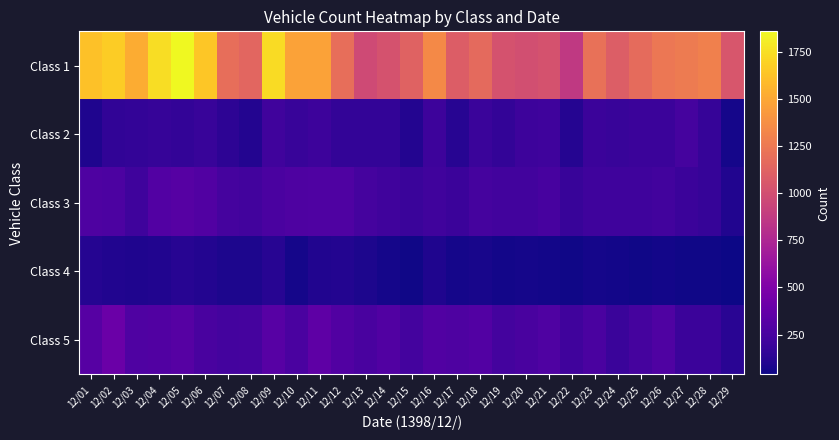

Reading right to left, list all the values displayed in this chart.

Class 1: 12/29=1042	12/28=1291	12/27=1263	12/26=1245	12/25=1171	12/24=1092	12/23=1209	12/22=864	12/21=1022	12/20=1000	12/19=1024	12/18=1165	12/17=1088	12/16=1341	12/15=1120	12/14=1025	12/13=975	12/12=1196	12/11=1473	12/10=1473	12/09=1732	12/08=1148	12/07=1192	12/06=1643	12/05=1860	12/04=1742	12/03=1520	12/02=1673	12/01=1619
Class 2: 12/29=65	12/28=175	12/27=240	12/26=198	12/25=200	12/24=181	12/23=197	12/22=111	12/21=215	12/20=204	12/19=166	12/18=188	12/17=121	12/16=207	12/15=106	12/14=159	12/13=163	12/12=162	12/11=202	12/10=182	12/09=218	12/08=104	12/07=140	12/06=183	12/05=165	12/04=175	12/03=166	12/02=156	12/01=90
Class 3: 12/29=98	12/28=174	12/27=195	12/26=229	12/25=215	12/24=211	12/23=212	12/22=181	12/21=248	12/20=226	12/19=224	12/18=238	12/17=199	12/16=220	12/15=188	12/14=221	12/13=238	12/12=287	12/11=281	12/10=276	12/09=262	12/08=227	12/07=243	12/06=288	12/05=314	12/04=295	12/03=213	12/02=269	12/01=279
Class 4: 12/29=38	12/28=46	12/27=52	12/26=56	12/25=50	12/24=57	12/23=63	12/22=51	12/21=55	12/20=61	12/19=54	12/18=69	12/17=62	12/16=94	12/15=49	12/14=63	12/13=84	12/12=104	12/11=99	12/10=66	12/09=123	12/08=84	12/07=81	12/06=104	12/05=123	12/04=95	12/03=93	12/02=96	12/01=112
Class 5: 12/29=129	12/28=195	12/27=198	12/26=281	12/25=244	12/24=194	12/23=261	12/22=223	12/21=283	12/20=252	12/19=237	12/18=297	12/17=274	12/16=294	12/15=235	12/14=288	12/13=255	12/12=294	12/11=349	12/10=259	12/09=318	12/08=238	12/07=233	12/06=257	12/05=309	12/04=293	12/03=285	12/02=403	12/01=314